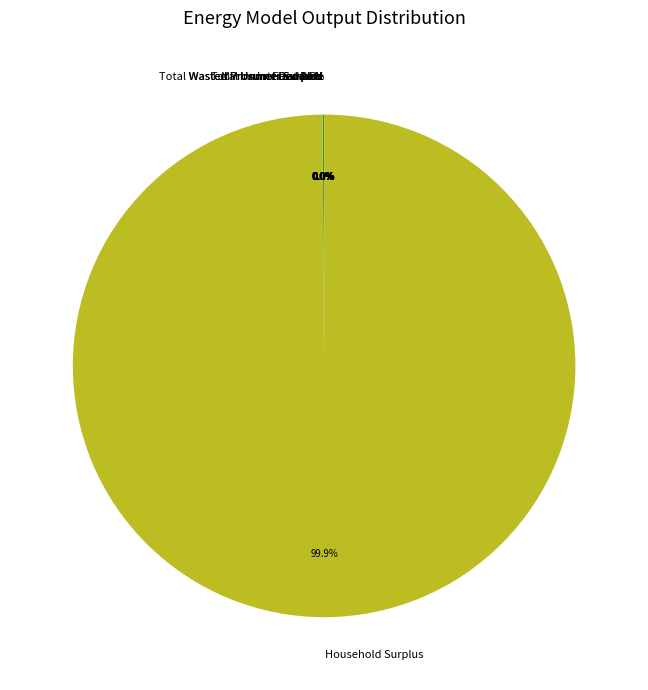

What is the change in value from NPV to Total Unmet Demand?

-1277239.5